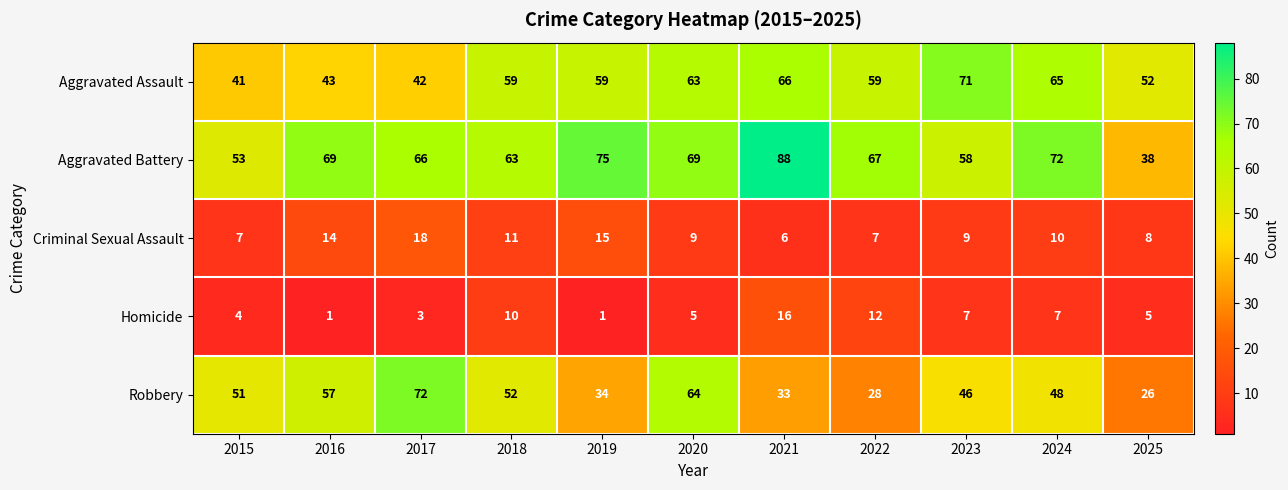

Is it true that Robbery equals 26 at 2025?

True